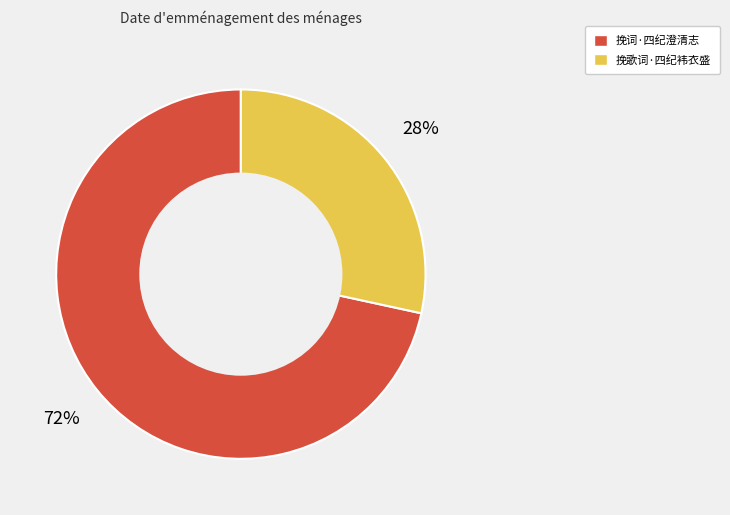

To the nearest percent, what percentage of the pie is 挽词·四纪澄清志?

72%